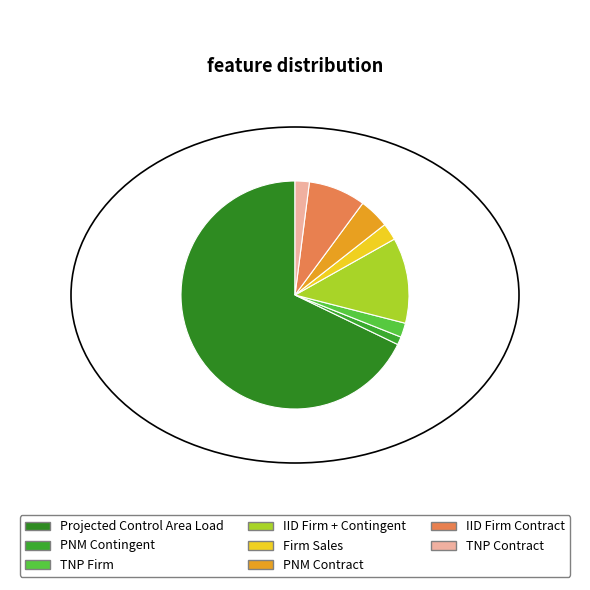

Count the number of slices in the pie.

8